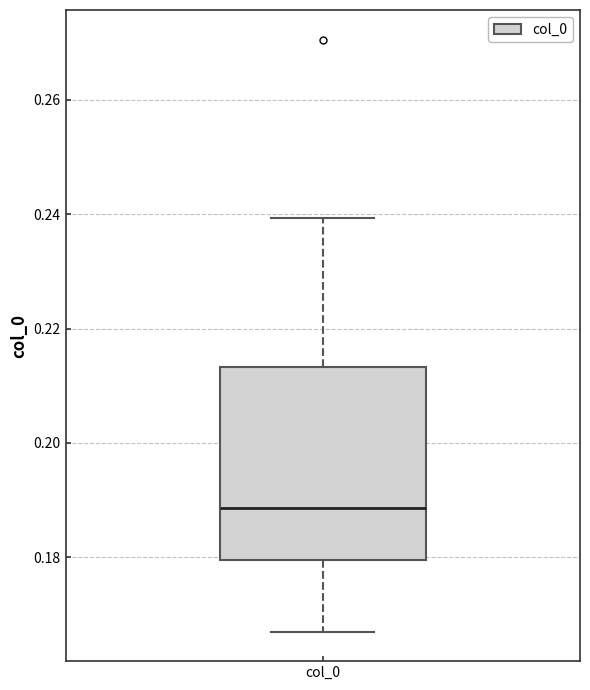

Read this box plot against the y-axis: the position of the median line, the range covered by the box, and the ends of both whiskers. The values are not printed on the chart, so give them approximately, as read against the axis.

median 0.188, box 0.180 to 0.214, whiskers 0.168 to 0.240